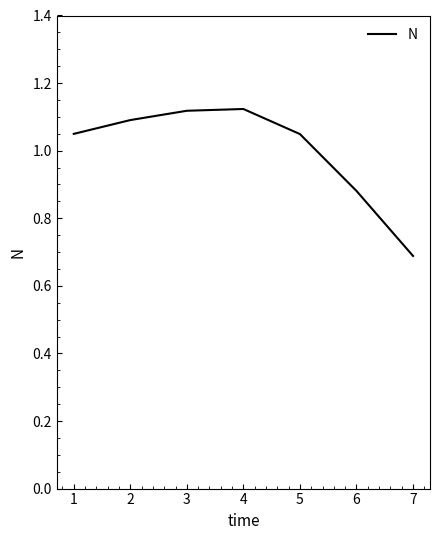

What is the difference between the second highest and minimum values?

0.4